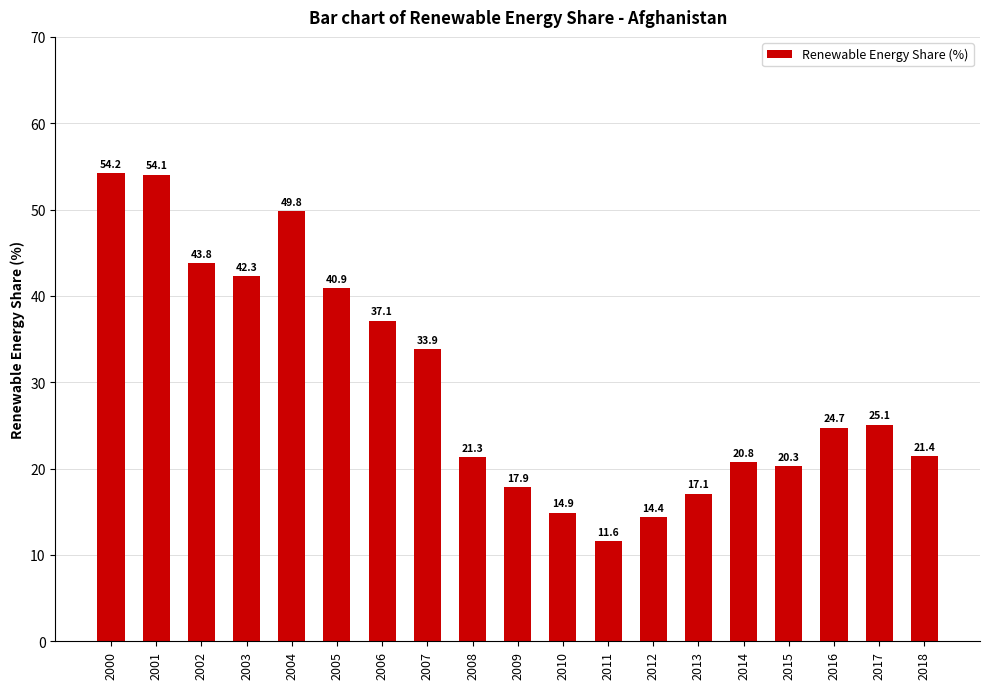

Reading left to right, list all the values displayed in this chart.

2000=54.2	2001=54.1	2002=43.8	2003=42.3	2004=49.8	2005=40.9	2006=37.1	2007=33.9	2008=21.3	2009=17.9	2010=14.9	2011=11.6	2012=14.4	2013=17.1	2014=20.8	2015=20.3	2016=24.7	2017=25.1	2018=21.4